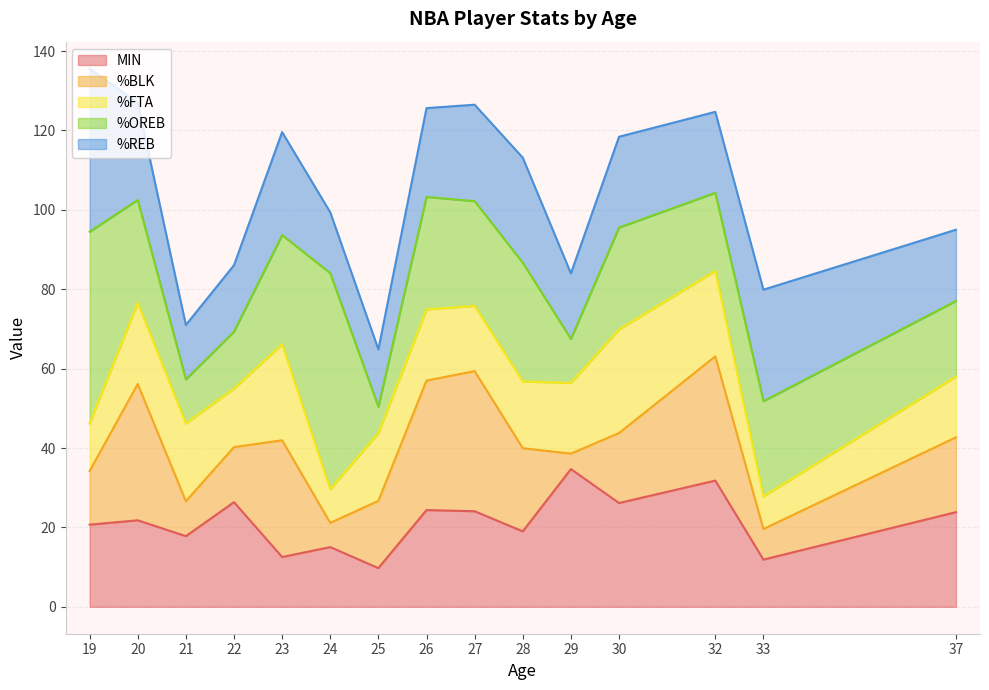

Where do %BLK and MIN first cross each other?

0 and 1